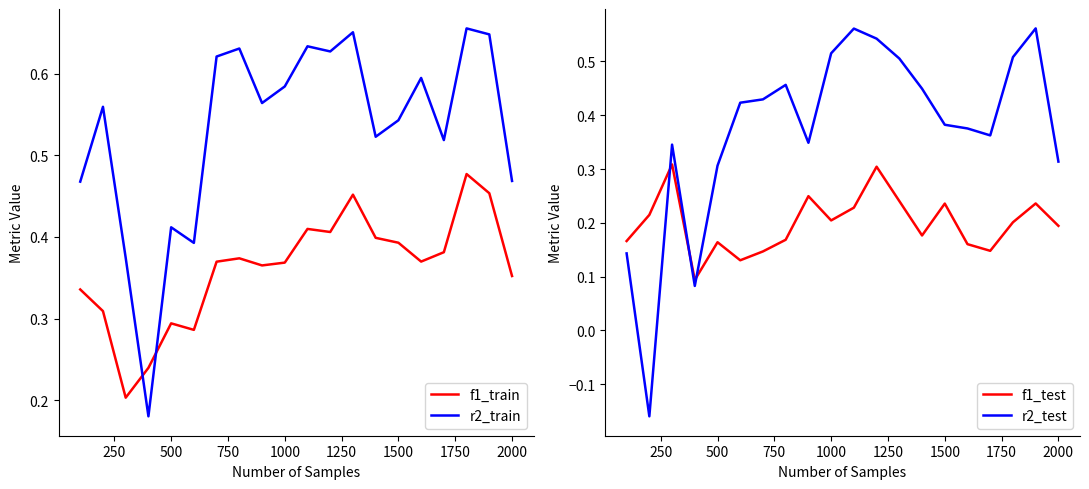

What is the difference between the maximum and minimum values in the r2_test series?

0.7